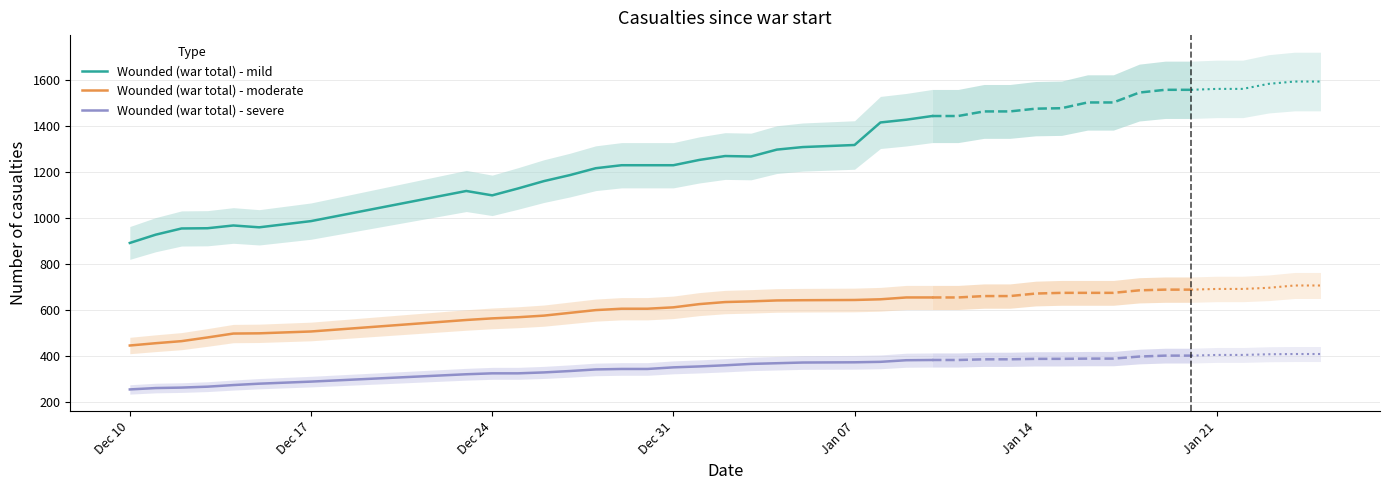

What is the maximum value for Wounded (war total) - severe?

383